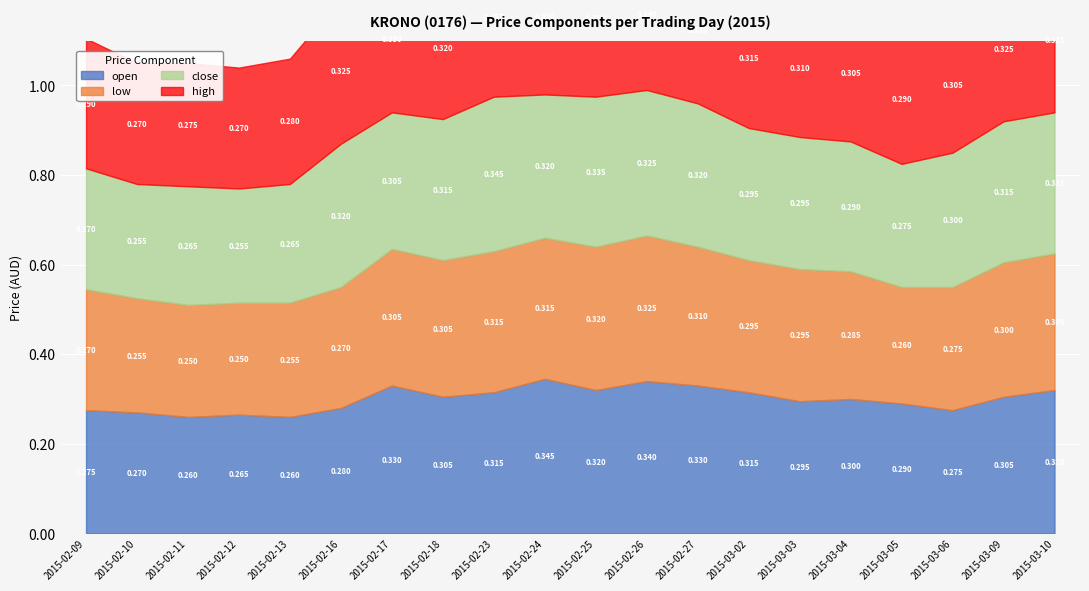

True or false: low and high intersect in this chart.

False